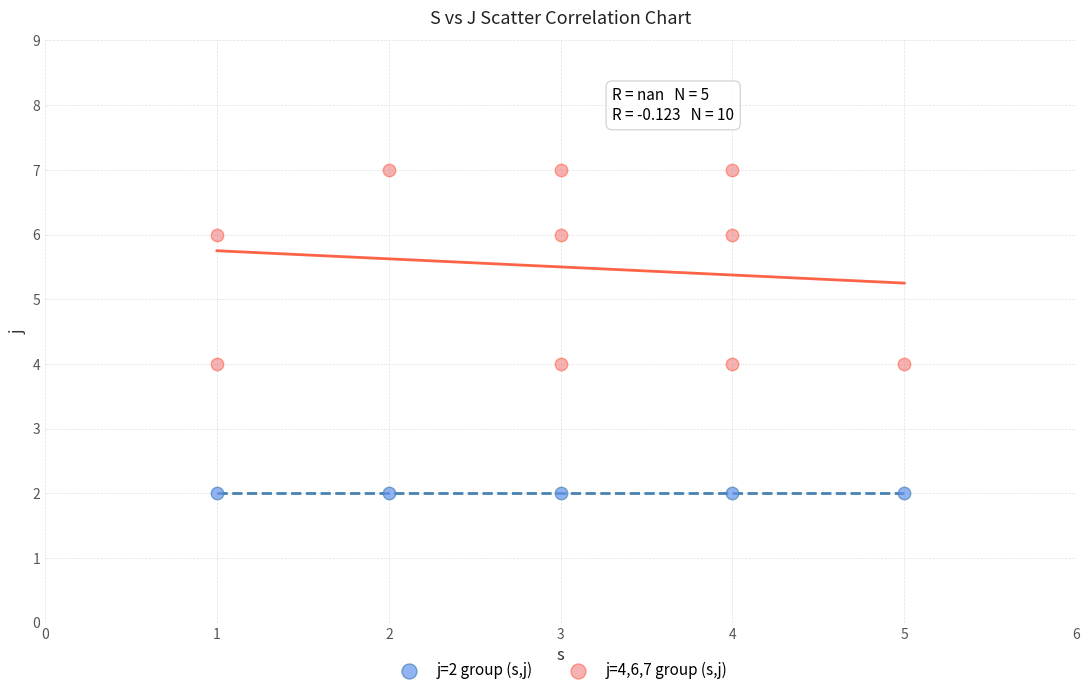

Which series contains the highest Y value?

j=4,6,7 group (s,j)